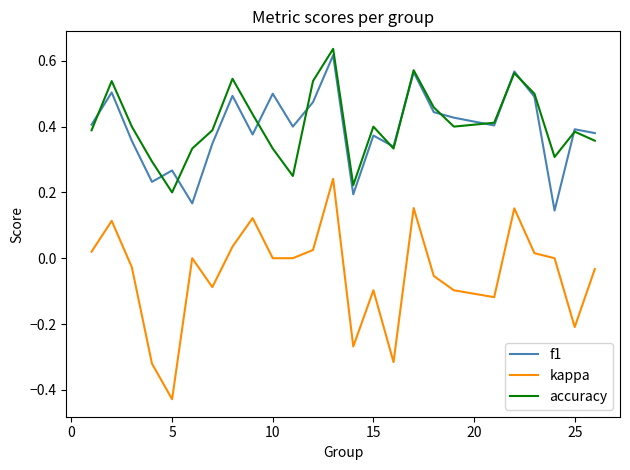

True or false: kappa and accuracy intersect in this chart.

False